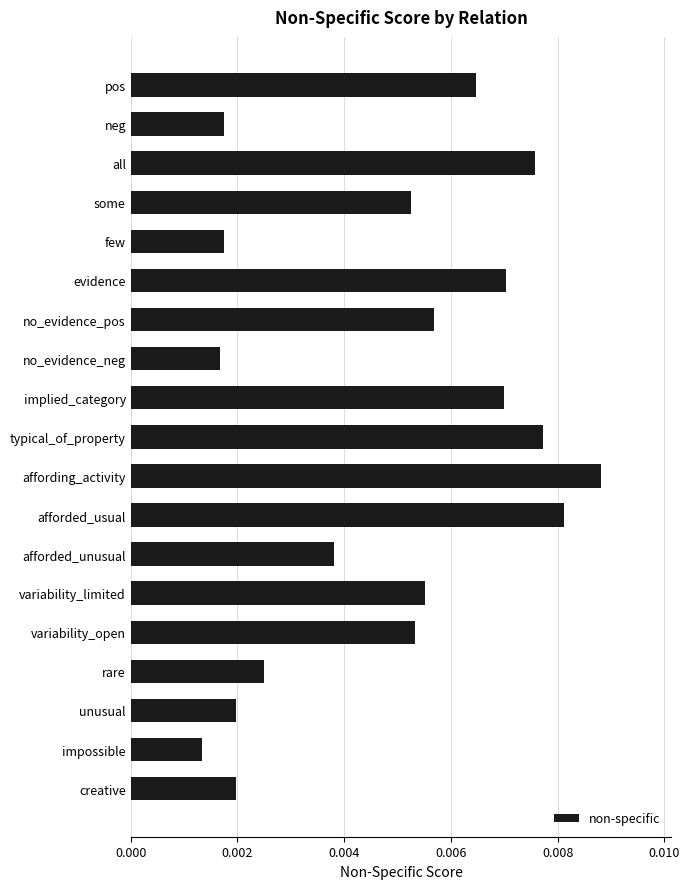

Are the bars horizontal?

Yes